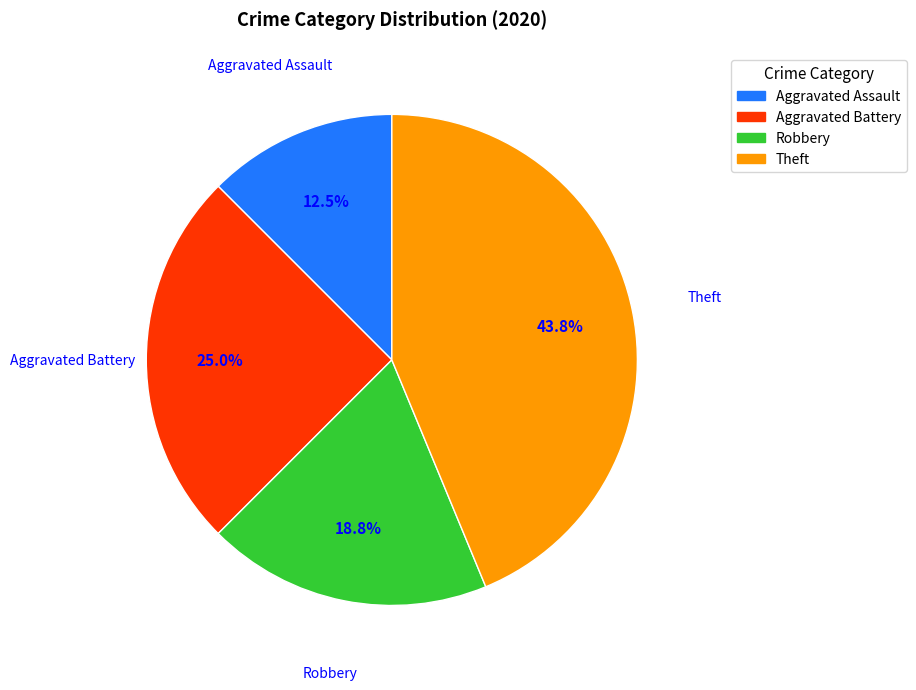

Rank the categories by value from highest to lowest.

Theft, Aggravated Battery, Robbery, Aggravated Assault